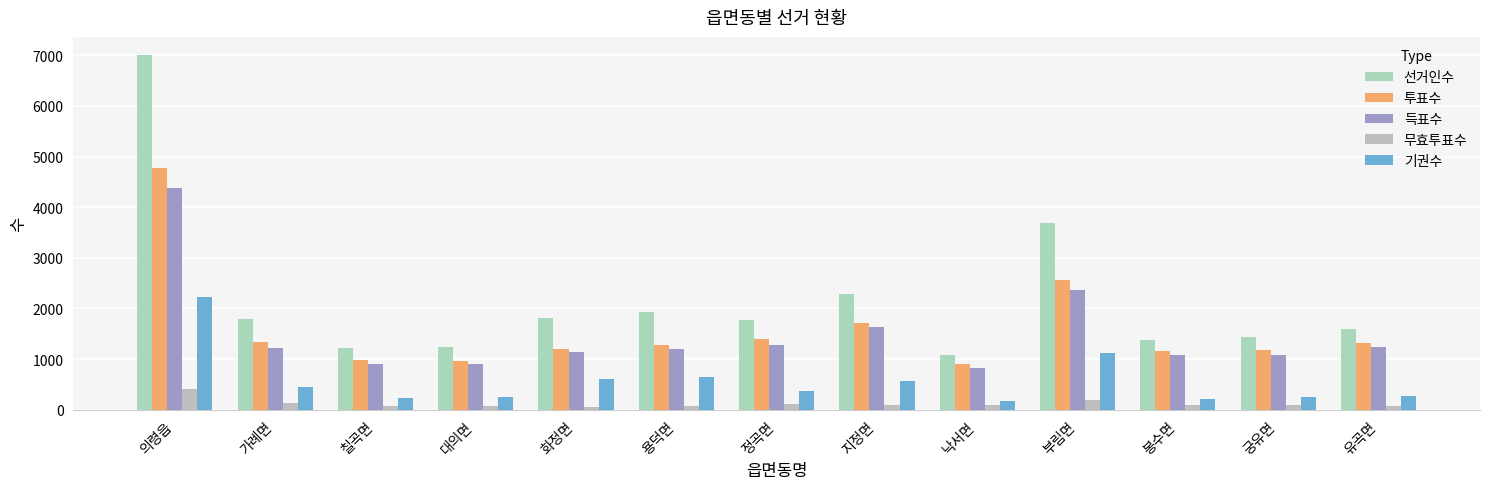

Count the number of data series in this chart.

5